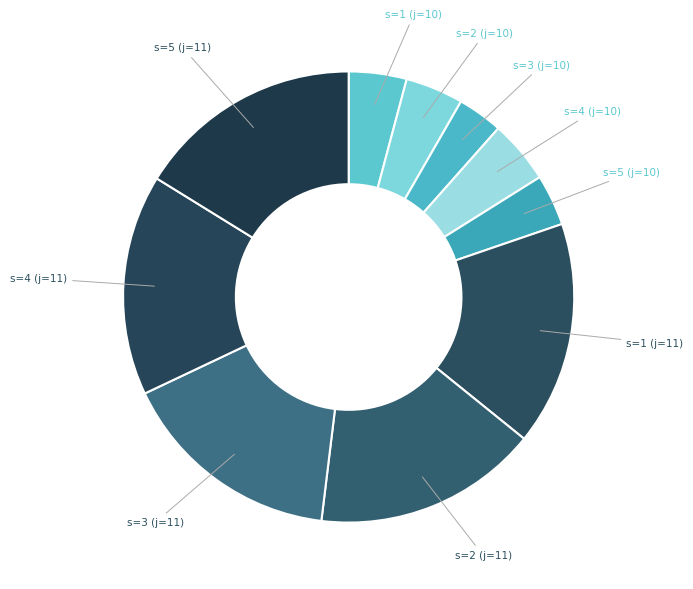

To the nearest percent, what is the difference between the largest and smallest slice percentages?

13%